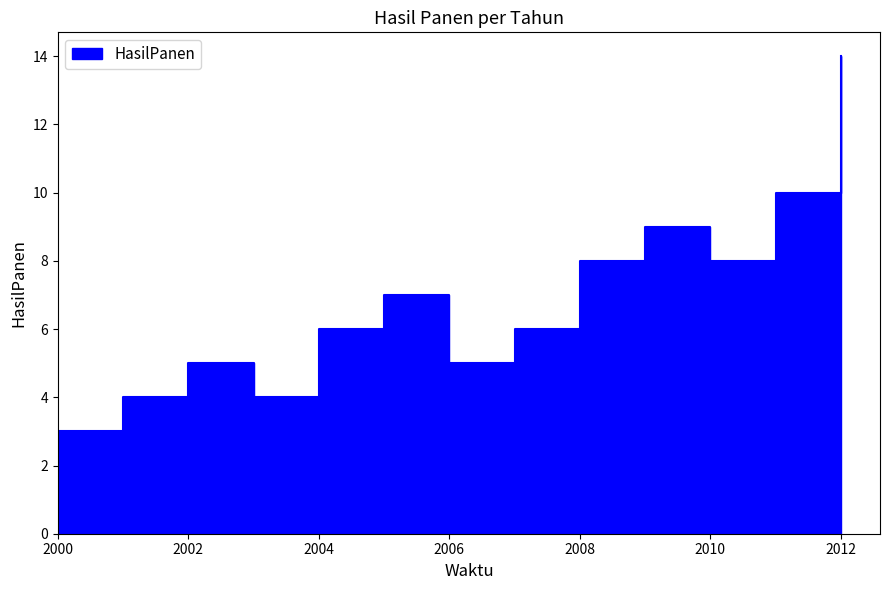

Which label corresponds to the largest value in the chart?

2012